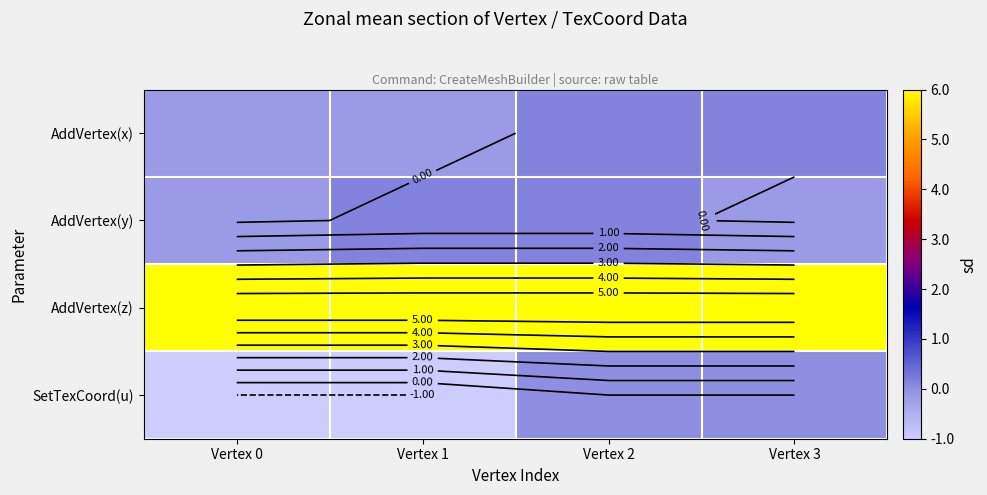

What is the difference between the maximum and minimum values in the SetTexCoord(u) series?

1.0